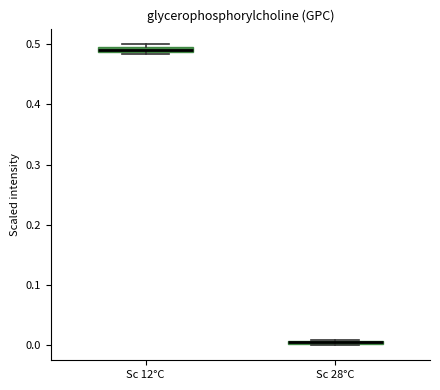

Which box has the lowest median line?

Sc 28°C